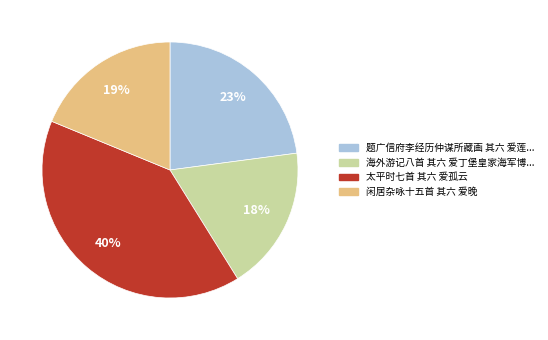

To the nearest percent, what is the average slice percentage?

25%